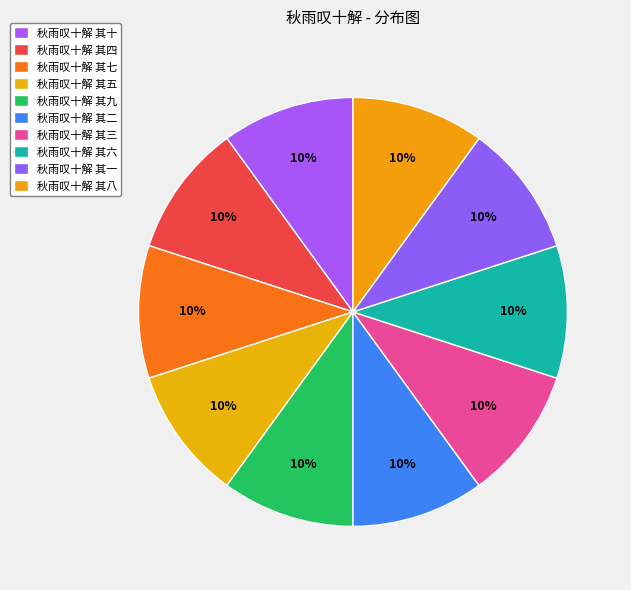

How many slices are in this pie chart?

10